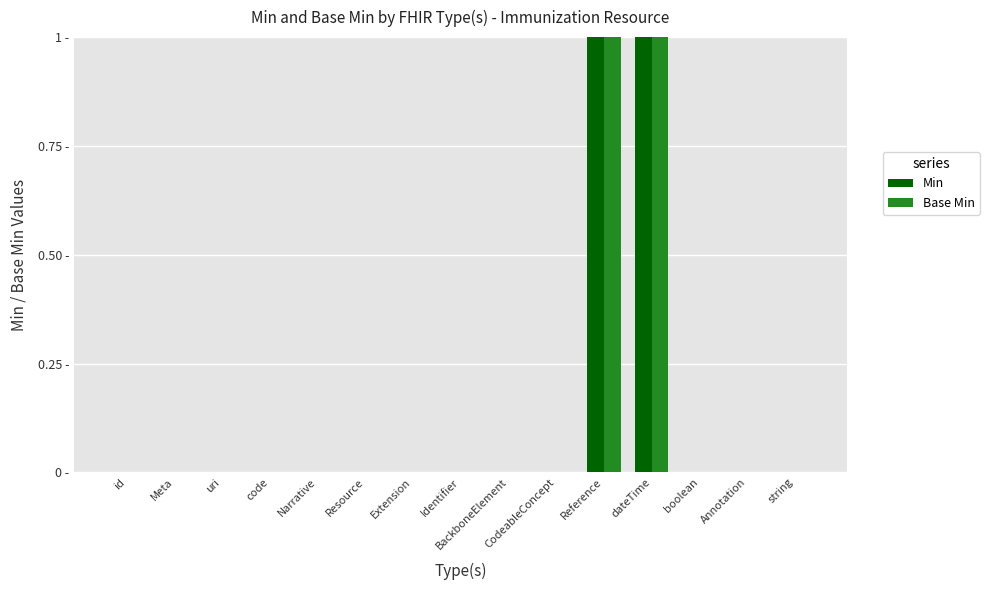

What are all the series names shown in the legend?

Min, Base Min